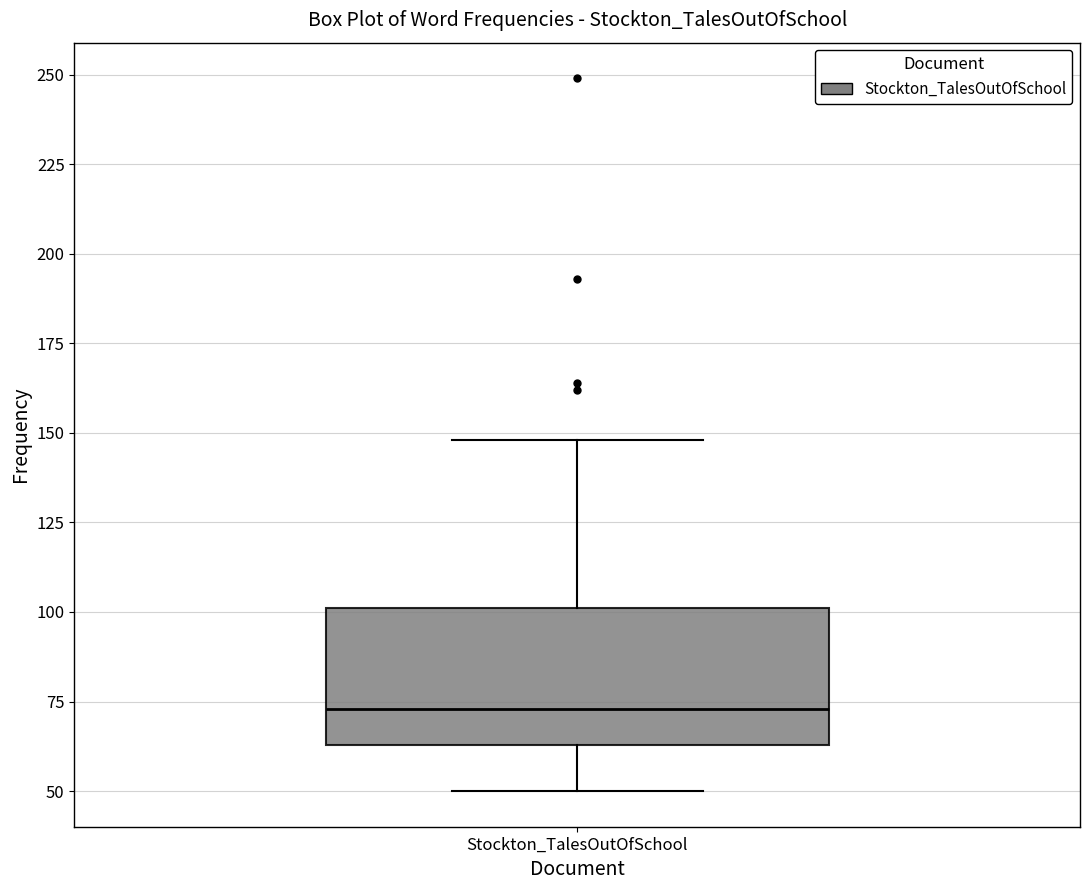

Where does the upper whisker of the box for Stockton_TalesOutOfSchool end on the y-axis? The values are not printed on the chart, so give them approximately, as read against the axis.

150